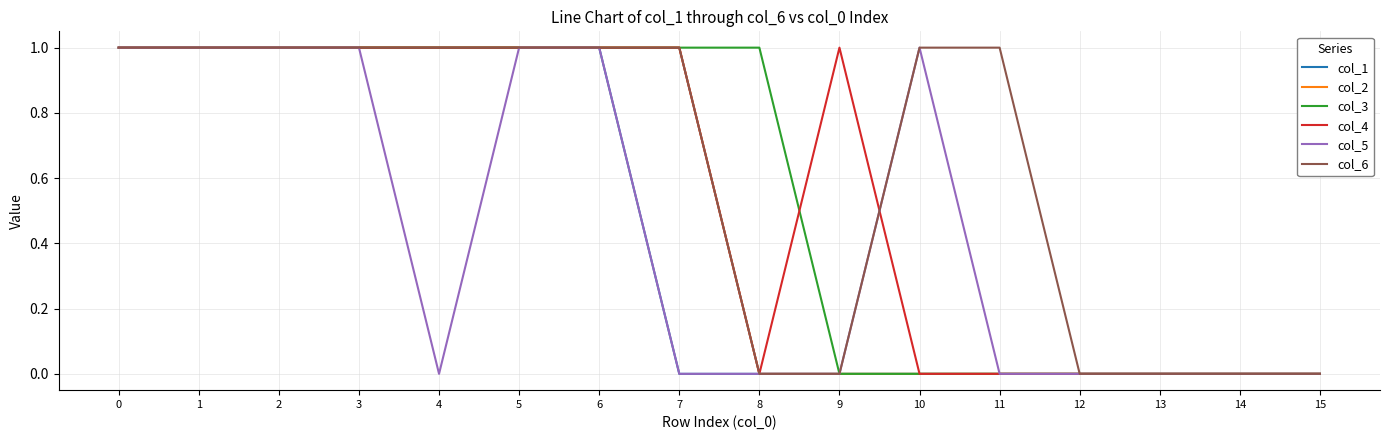

Reading left to right, what are all the values shown in this chart?

col_1: 1	1	1	1	1	1	1	0	0	0	0	0	0	0	0	0
col_2: 1	1	1	1	1	1	1	1	0	0	0	0	0	0	0	0
col_3: 1	1	1	1	1	1	1	1	1	0	0	0	0	0	0	0
col_4: 1	1	1	1	1	1	1	1	0	1	0	0	0	0	0	0
col_5: 1	1	1	1	0	1	1	0	0	0	1	0	0	0	0	0
col_6: 1	1	1	1	1	1	1	1	0	0	1	1	0	0	0	0